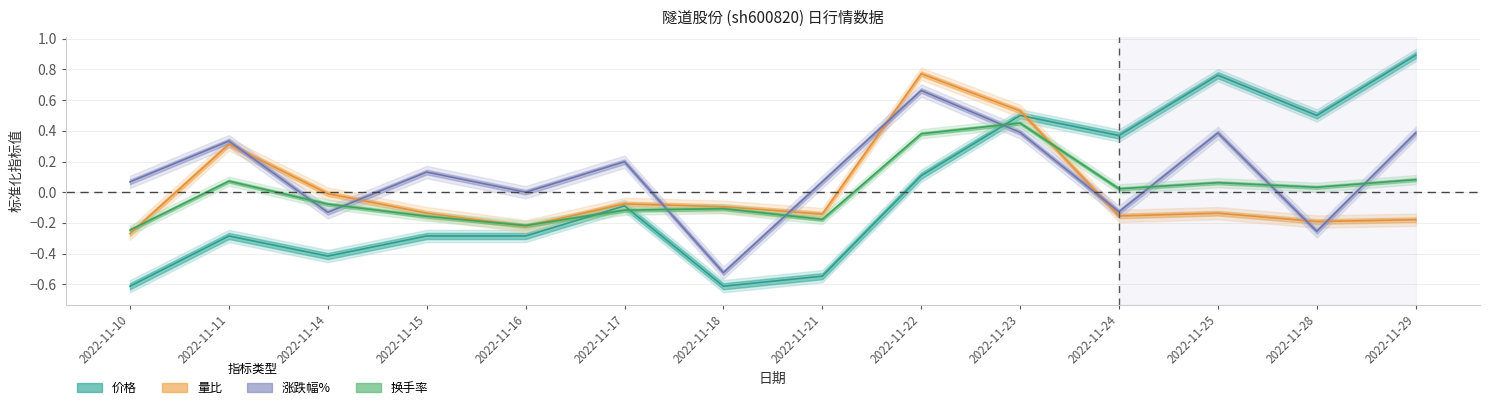

Reading right to left, transcribe all the data shown in this chart.

价格: 2022-11-29=0.9	2022-11-28=0.5	2022-11-25=0.8	2022-11-24=0.4	2022-11-23=0.5	2022-11-22=0.1	2022-11-21=-0.5	2022-11-18=-0.6	2022-11-17=-0.1	2022-11-16=-0.3	2022-11-15=-0.3	2022-11-14=-0.4	2022-11-11=-0.3	2022-11-10=-0.6
涨跌幅%: 2022-11-29=0.4	2022-11-28=-0.3	2022-11-25=0.4	2022-11-24=-0.1	2022-11-23=0.4	2022-11-22=0.7	2022-11-21=0.1	2022-11-18=-0.5	2022-11-17=0.2	2022-11-16=0.0	2022-11-15=0.1	2022-11-14=-0.1	2022-11-11=0.3	2022-11-10=0.1
量比: 2022-11-29=-0.2	2022-11-28=-0.2	2022-11-25=-0.1	2022-11-24=-0.2	2022-11-23=0.5	2022-11-22=0.8	2022-11-21=-0.1	2022-11-18=-0.1	2022-11-17=-0.1	2022-11-16=-0.2	2022-11-15=-0.1	2022-11-14=-0.0	2022-11-11=0.3	2022-11-10=-0.3
换手率: 2022-11-29=0.1	2022-11-28=0.0	2022-11-25=0.1	2022-11-24=0.0	2022-11-23=0.5	2022-11-22=0.4	2022-11-21=-0.2	2022-11-18=-0.1	2022-11-17=-0.1	2022-11-16=-0.2	2022-11-15=-0.2	2022-11-14=-0.1	2022-11-11=0.1	2022-11-10=-0.2